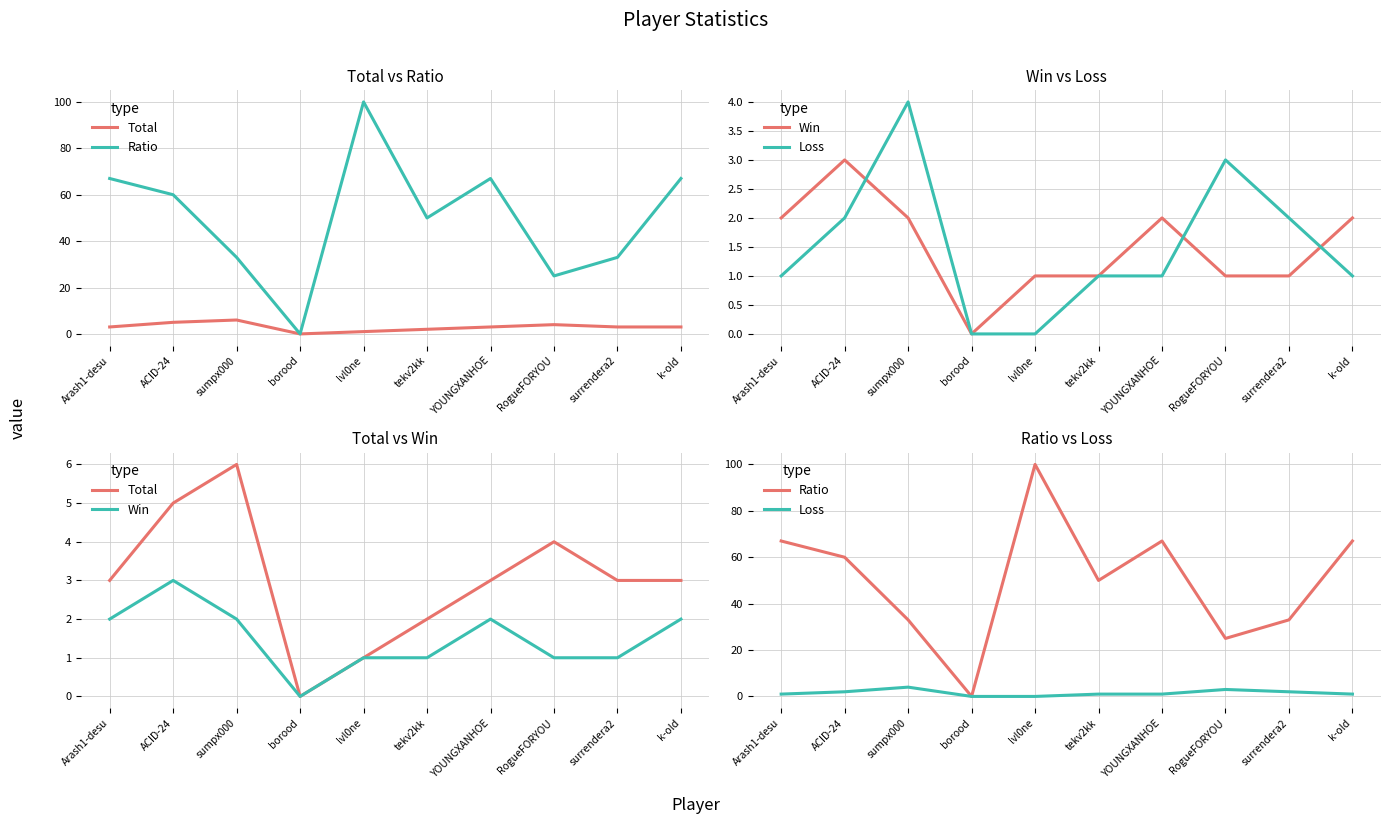

Reading left to right, what are all the values shown in this chart?

Total: 3	5	6	0	1	2	3	4	3	3
Ratio: 67	60	33	0	100	50	67	25	33	67
Win: 2	3	2	0	1	1	2	1	1	2
Loss: 1	2	4	0	0	1	1	3	2	1